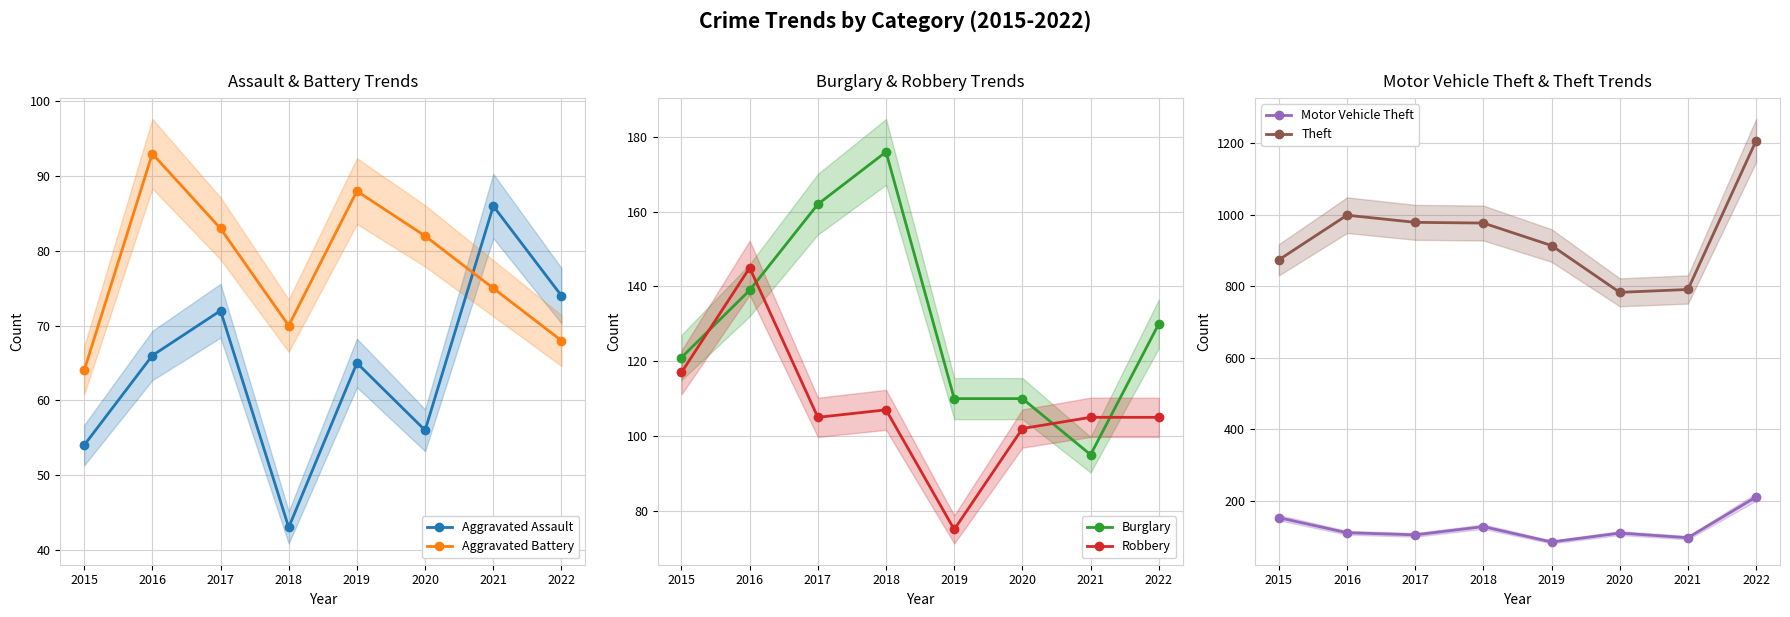

The value of Motor Vehicle Theft at 2019 is 84. True or false?

True